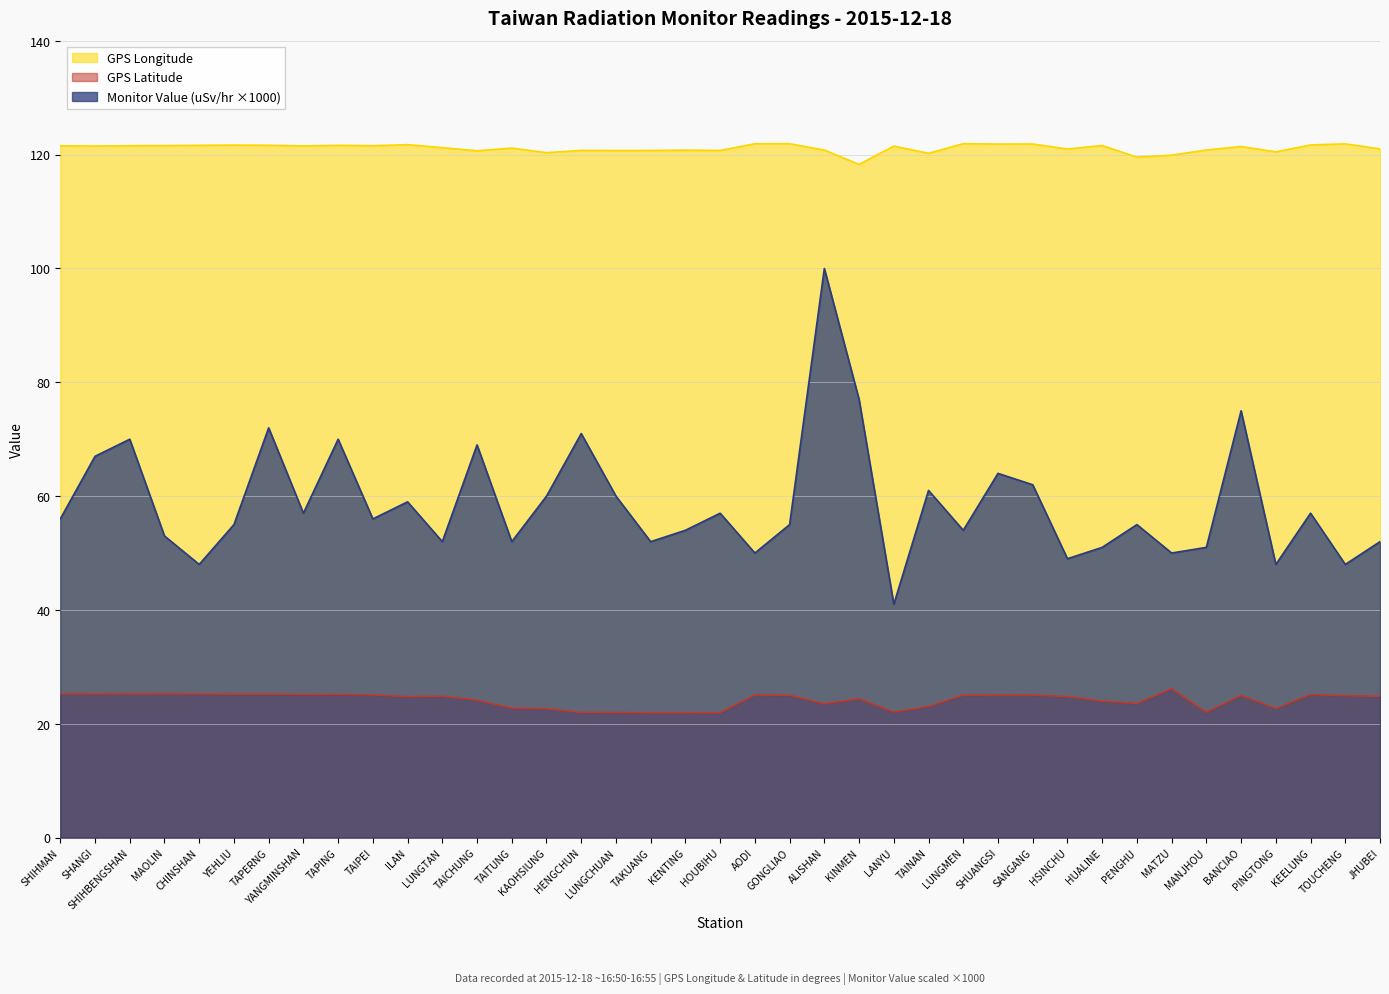

In Monitor Value (uSv/hr), how many points are lower than both neighbors (excluding endpoints)?

13